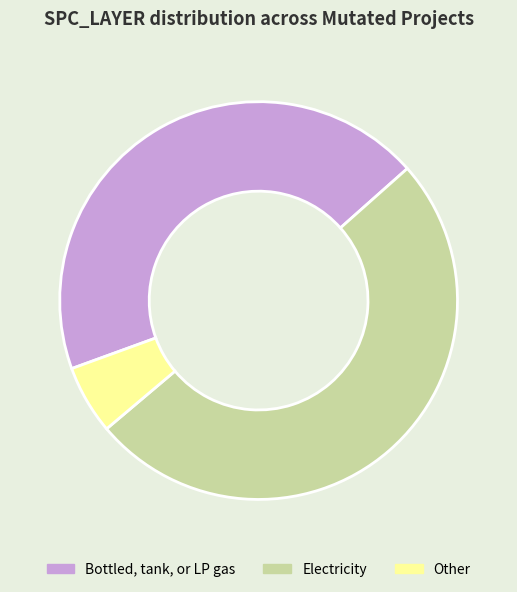

How many segments does this pie chart have?

3